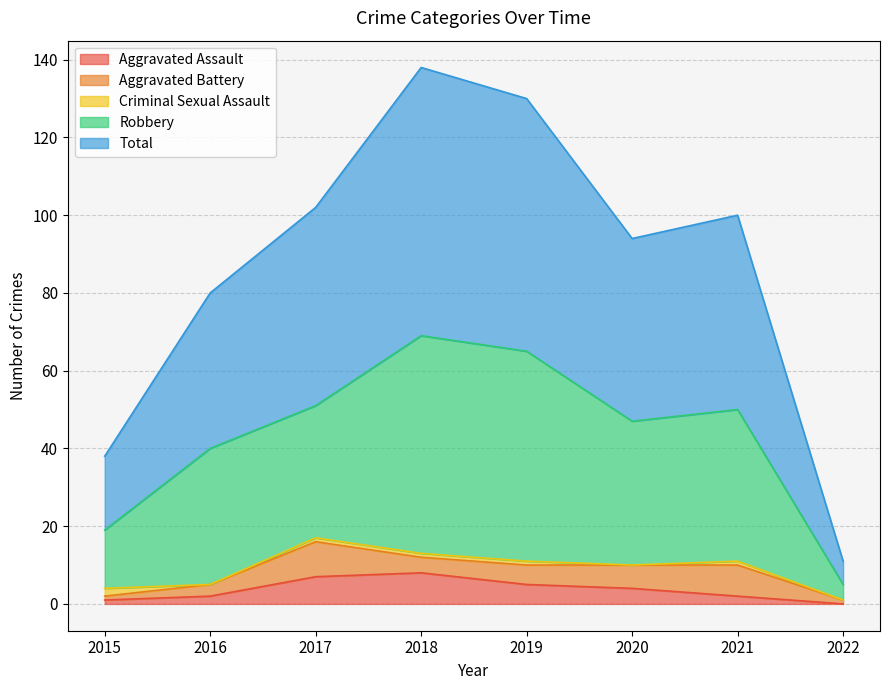

How many Aggravated Assault values are between 2 and 7?

5